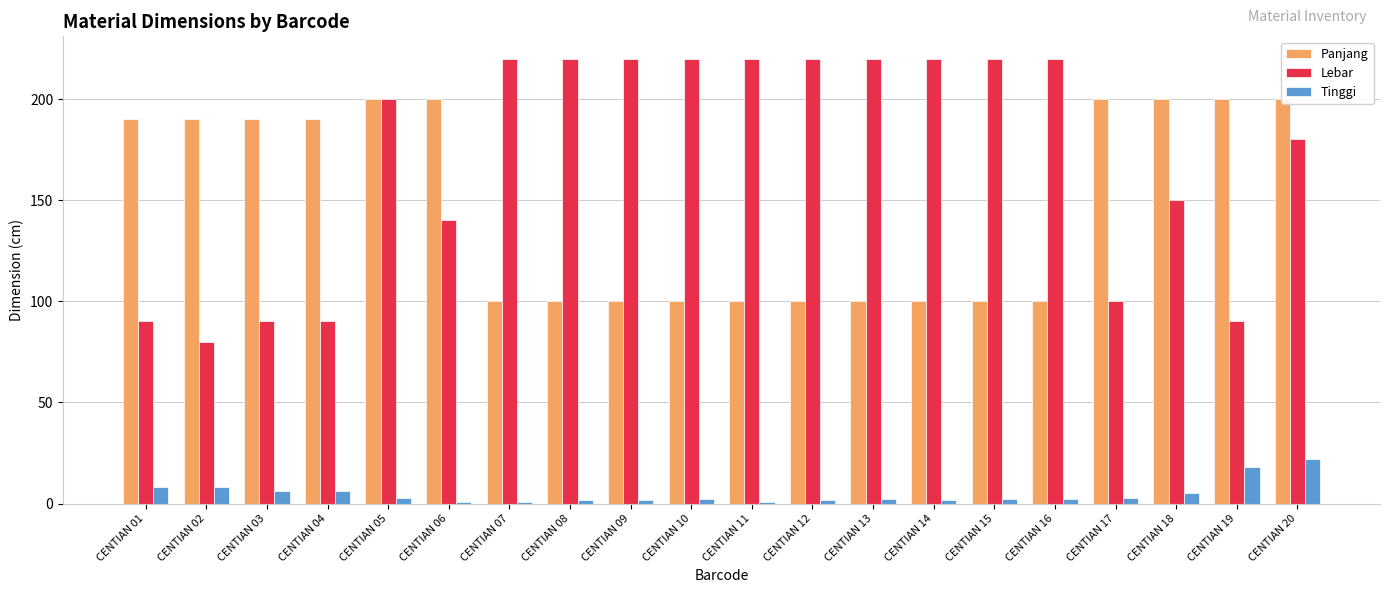

Reading left to right, extract all data points from this chart.

Panjang: 190.0	190.0	190.0	190.0	200.0	200.0	100.0	100.0	100.0	100.0	100.0	100.0	100.0	100.0	100.0	100.0	200.0	200.0	200.0	200.0
Lebar: 90.0	80.0	90.0	90.0	200.0	140.0	220.0	220.0	220.0	220.0	220.0	220.0	220.0	220.0	220.0	220.0	100.0	150.0	90.0	180.0
Tinggi: 8.0	8.0	6.0	6.0	2.7	0.7	0.8	1.5	1.5	2.0	0.8	1.5	2.0	1.5	2.0	2.0	2.5	5.0	18.0	22.0